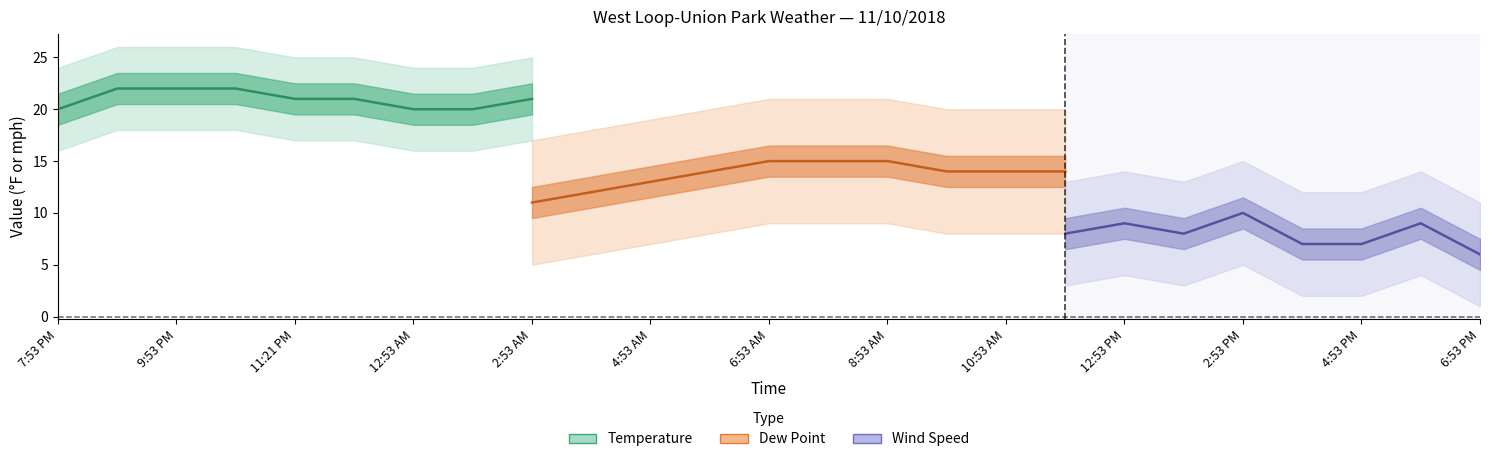

What is the total value across all series at Wind Speed?

58